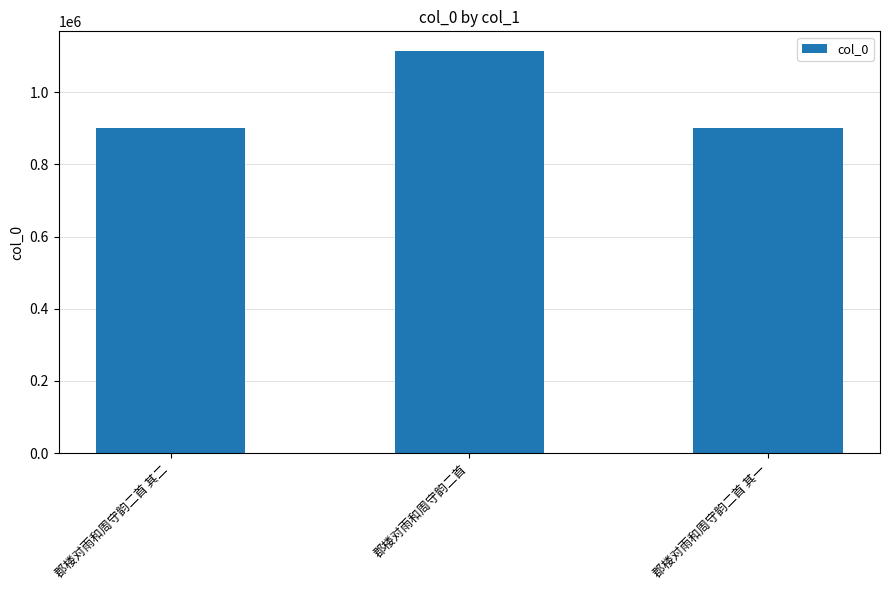

Between 郡楼对雨和周守韵二首 其二 and 郡楼对雨和周守韵二首, which is larger?

郡楼对雨和周守韵二首